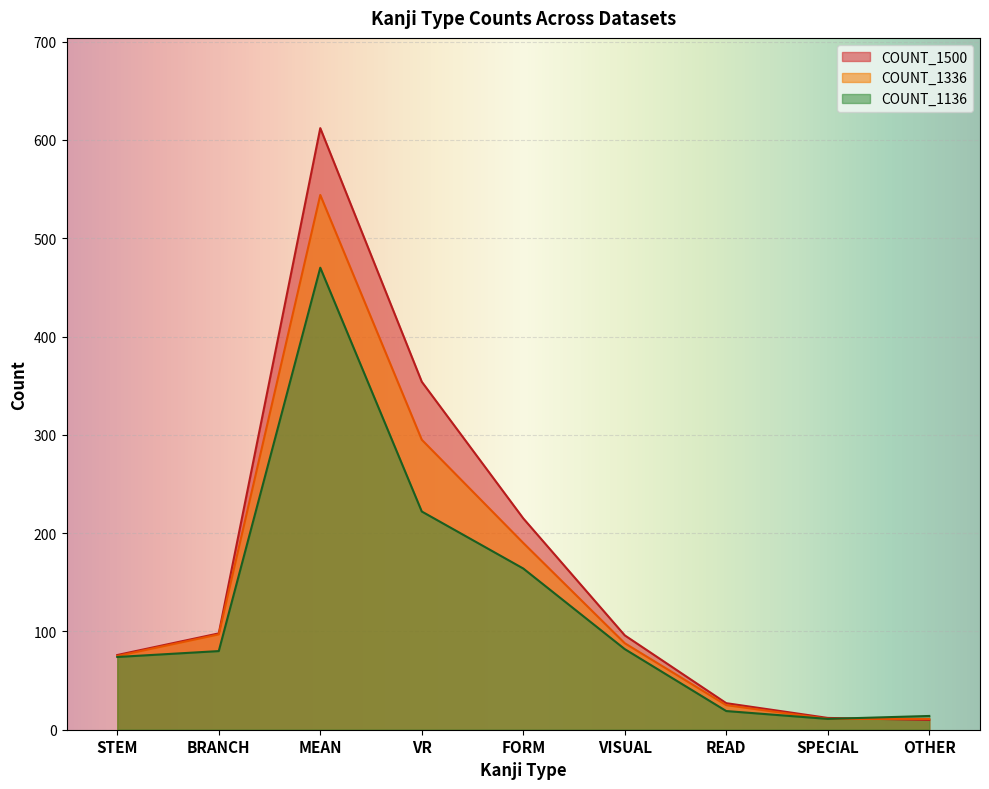

Between STEM and OTHER, which series saw the biggest shift?

COUNT_1500